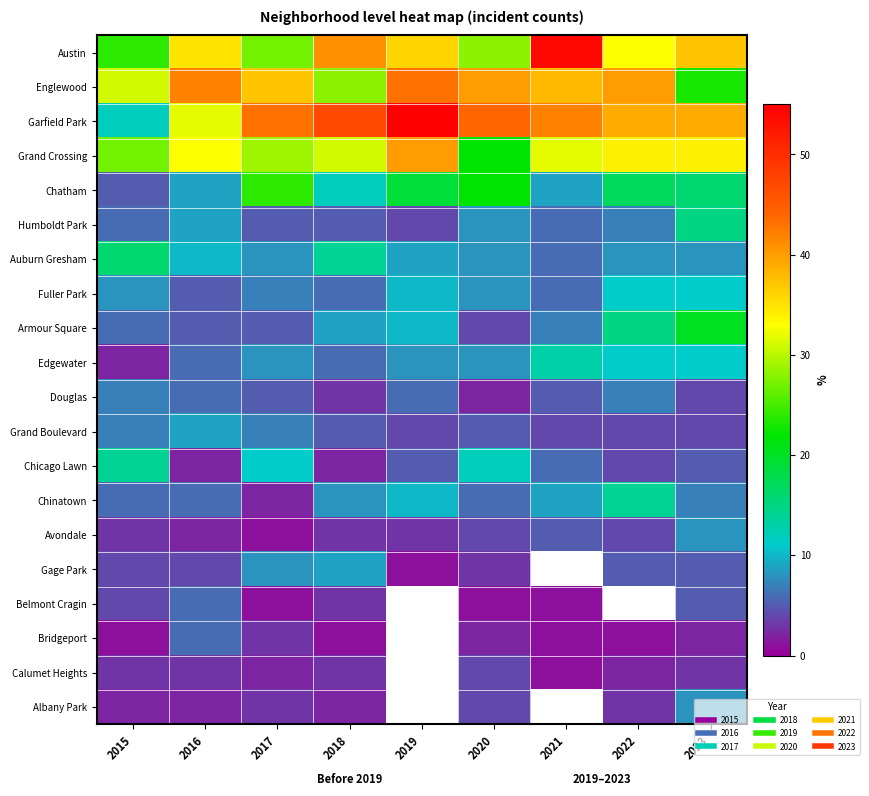

Which has a higher value, 2016 or 2023?

2023